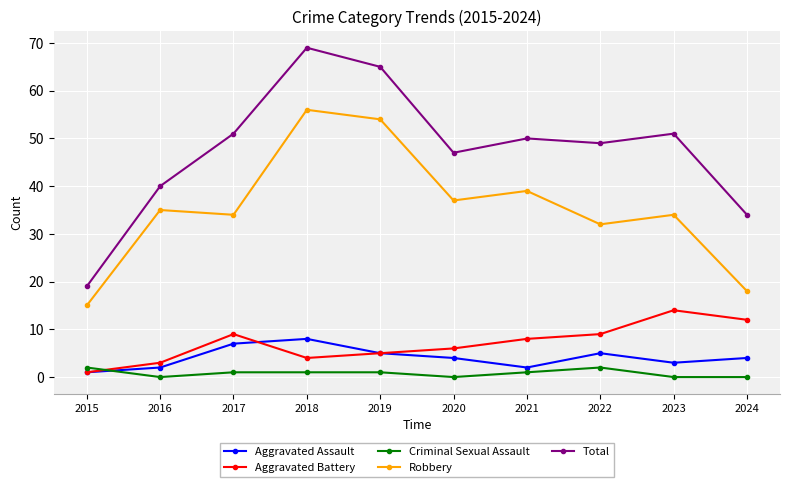

True or false: Aggravated Battery and Robbery intersect in this chart.

False